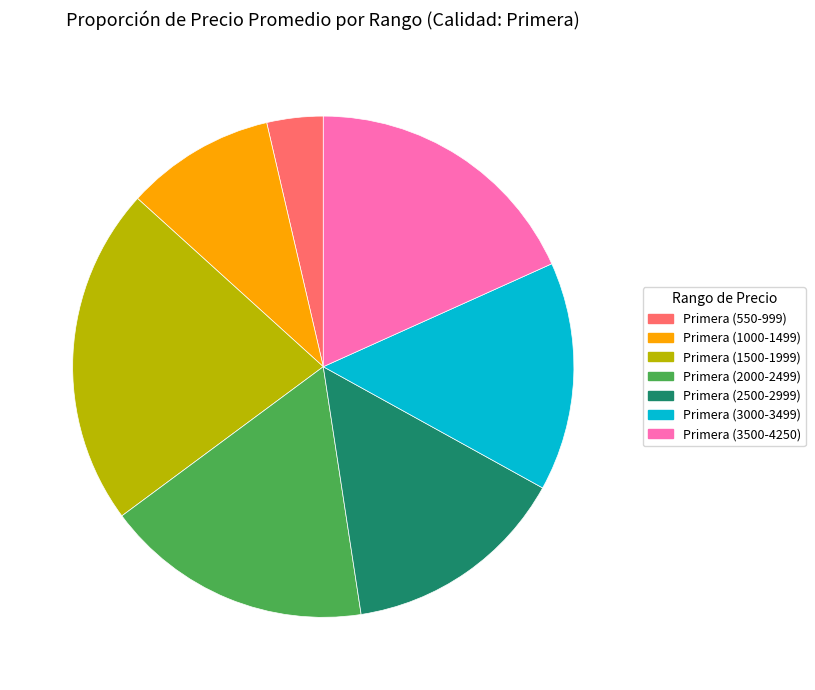

Is there any slice that represents more than half of the pie?

No